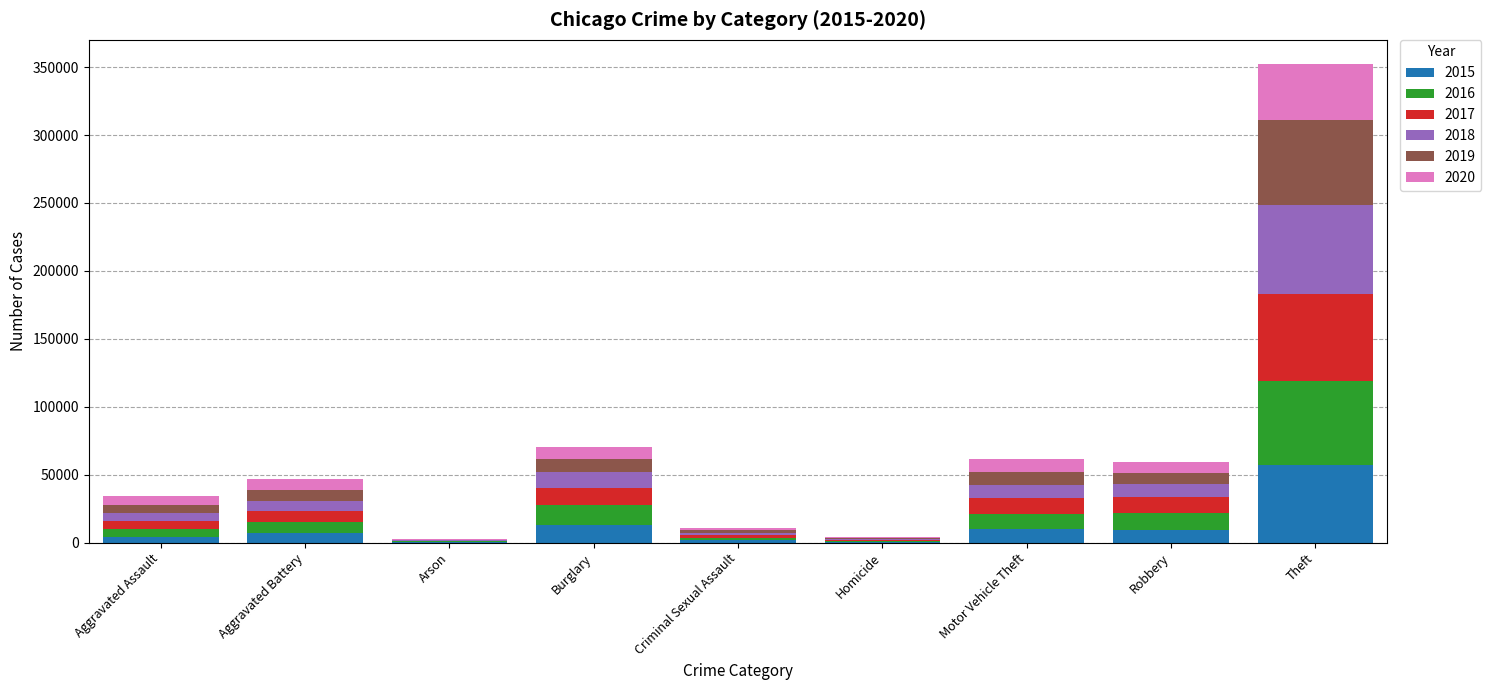

Which category has the highest value in the 2015 series?

Theft